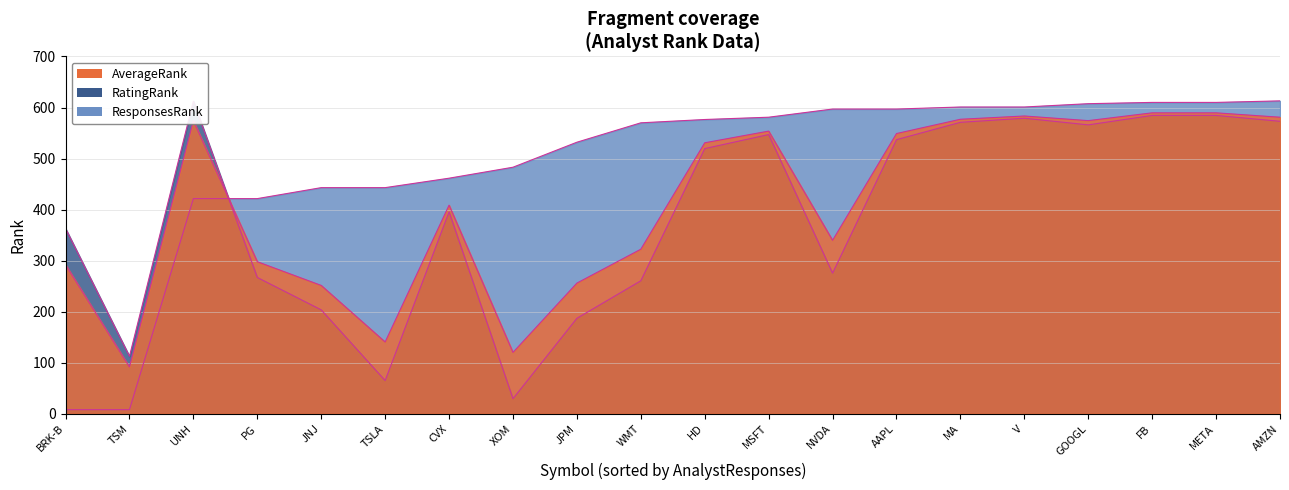

How many values in the ResponsesRank_line series exceed 576?

10